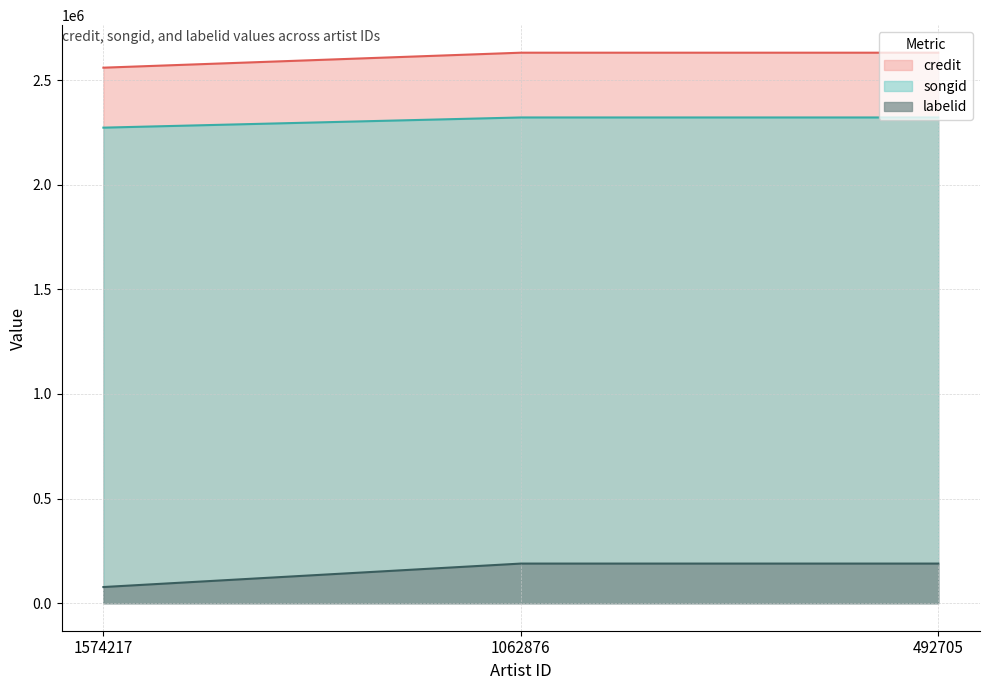

Rank the series by their maximum value, from lowest to highest.

labelid, songid, credit